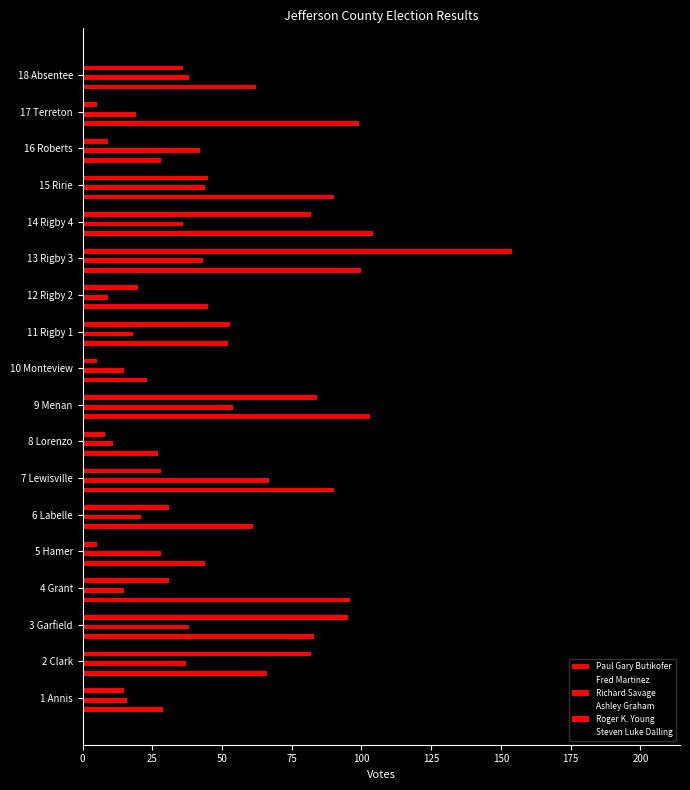

Reading right to left, extract all data points from this chart.

Paul Gary Butikofer: 62	99	28	90	104	100	45	52	23	103	27	90	61	44	96	83	66	29
Fred Martinez: 90	19	52	99	106	204	37	44	2	102	54	71	102	16	112	130	84	37
Richard Savage: 38	19	42	44	36	43	9	18	15	54	11	67	21	28	15	38	37	16
Ashley Graham: 98	26	64	77	61	119	25	31	18	79	35	54	64	31	51	74	78	16
Roger K. Young: 36	5	9	45	82	154	20	53	5	84	8	28	31	5	31	95	82	15
Steven Luke Dalling: 23	28	14	15	46	117	5	12	12	33	7	14	14	21	14	11	56	14